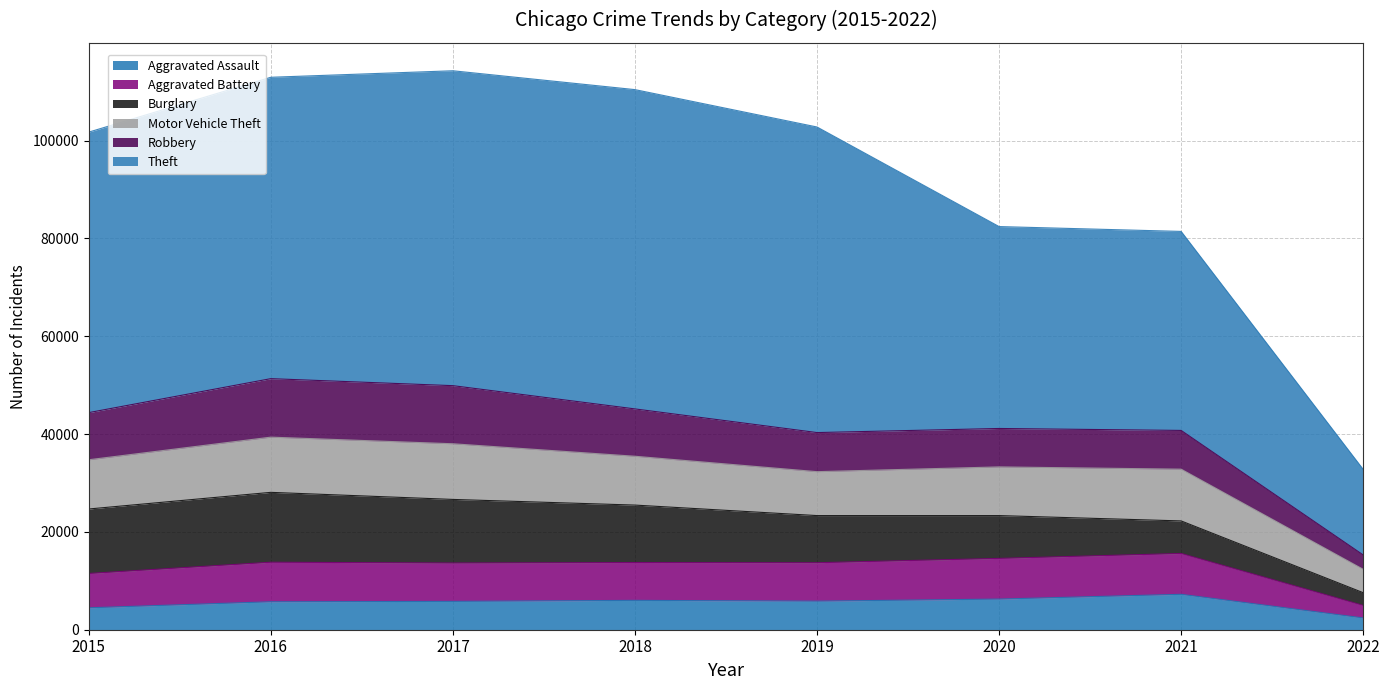

What is the value of the Theft point at the 3rd from the left?

114279